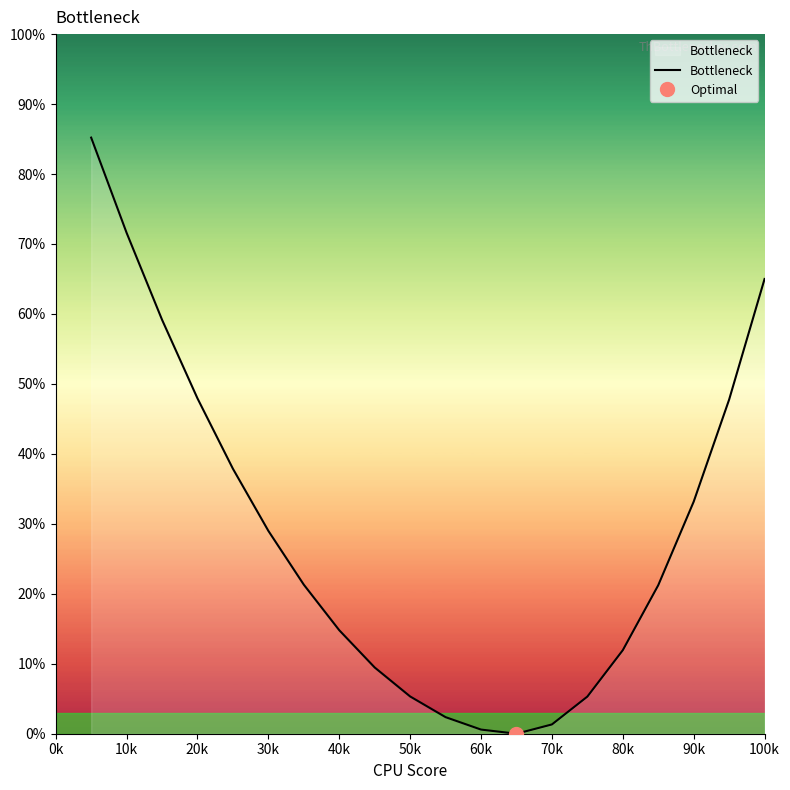

What is the highest value of the Bottleneck series?

85.2